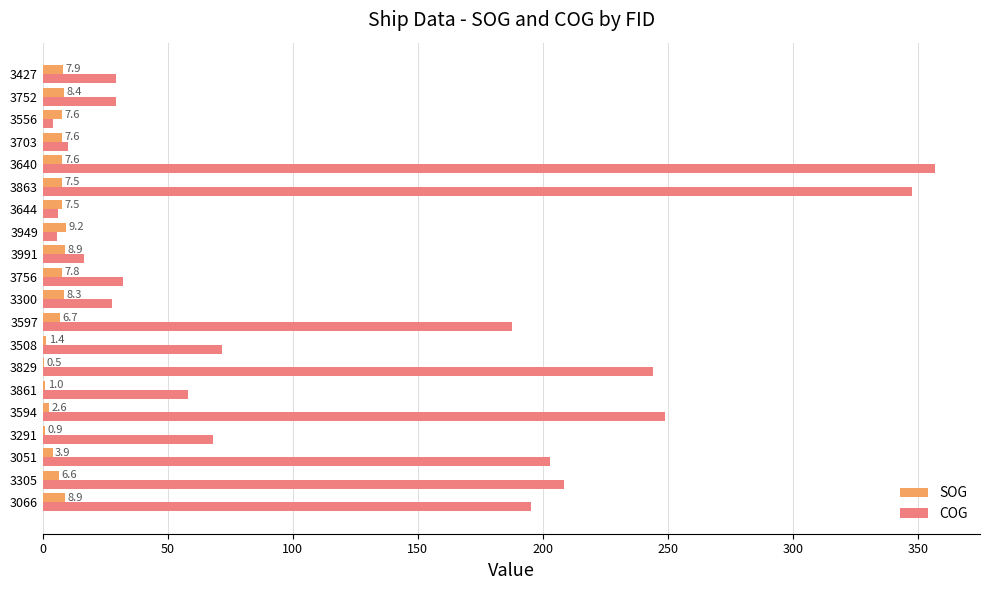

Between 3305 and 3644, which series saw the biggest shift?

COG